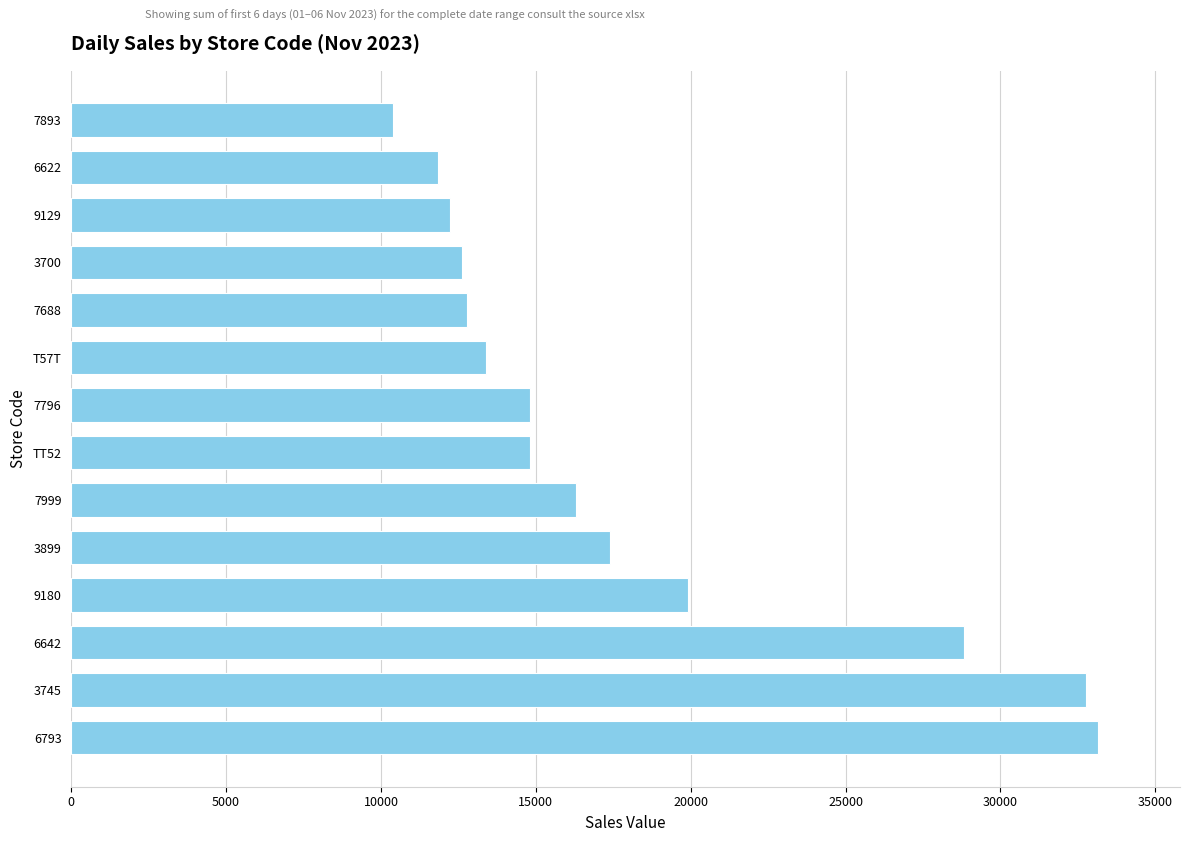

Where is the data nearest to the value 21759?

9180